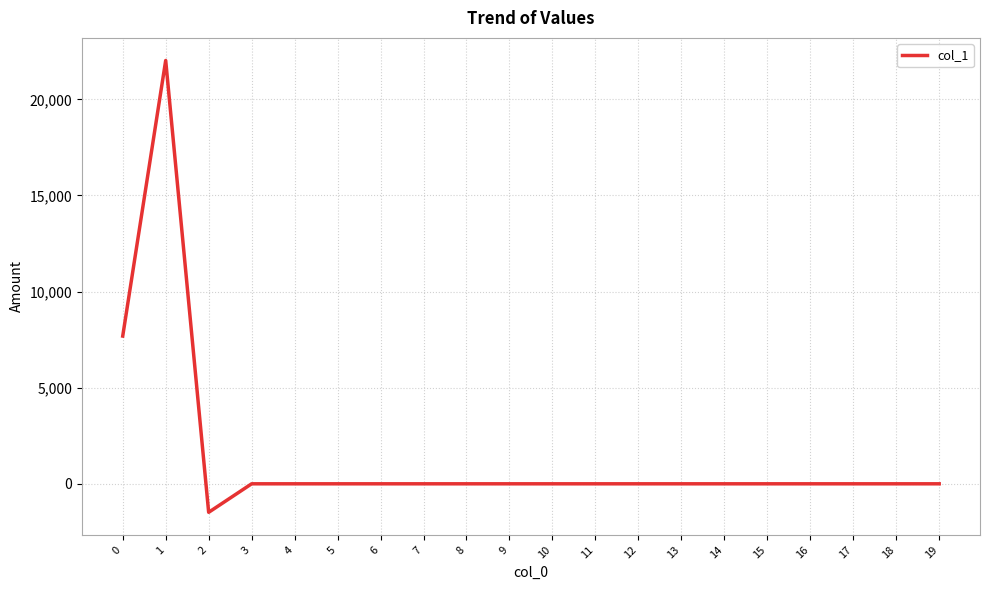

What is the smallest value displayed?

-1482.9